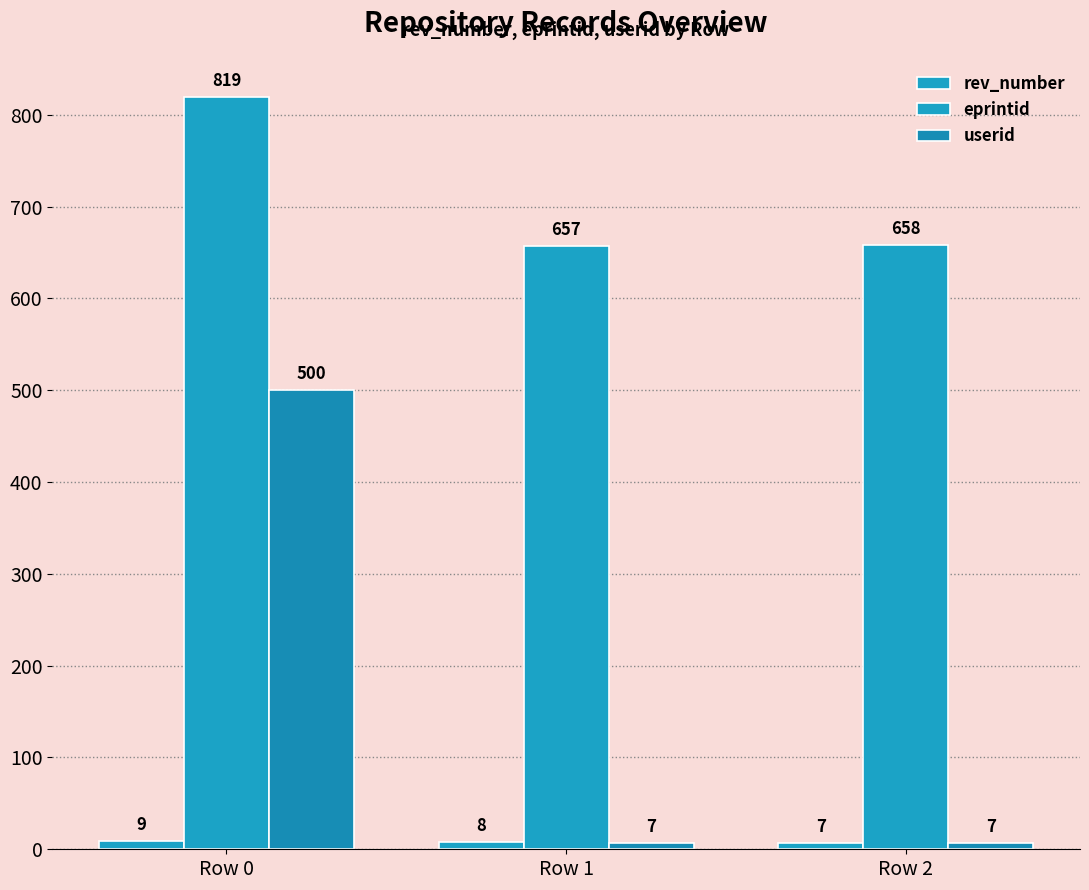

Does the chart contain any negative values?

No